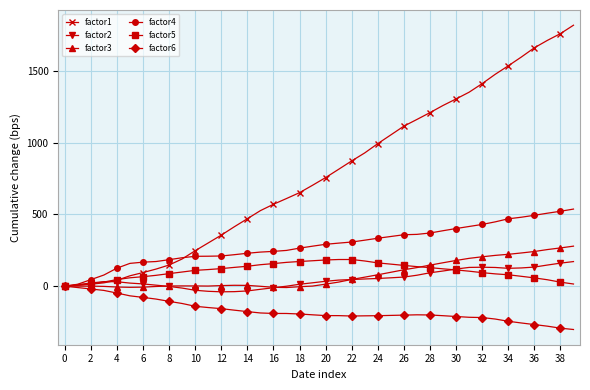

Which series has the largest total across all categories?

factor1